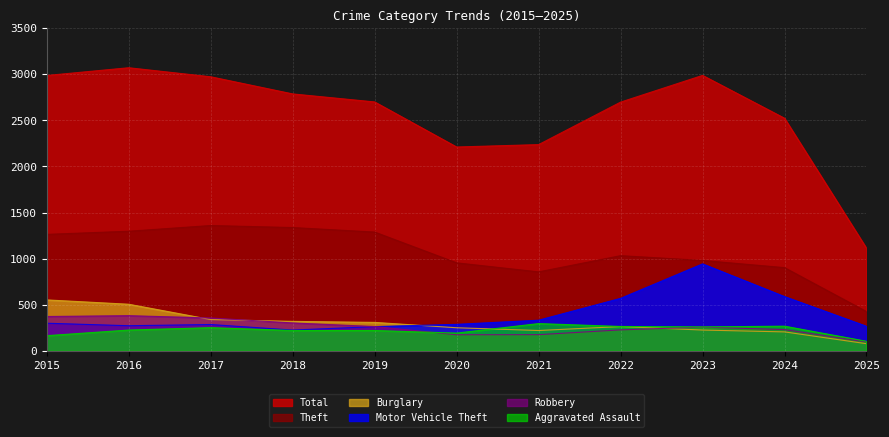

Is the value of Total at 2022 greater than the value of Burglary at 2018?

Yes